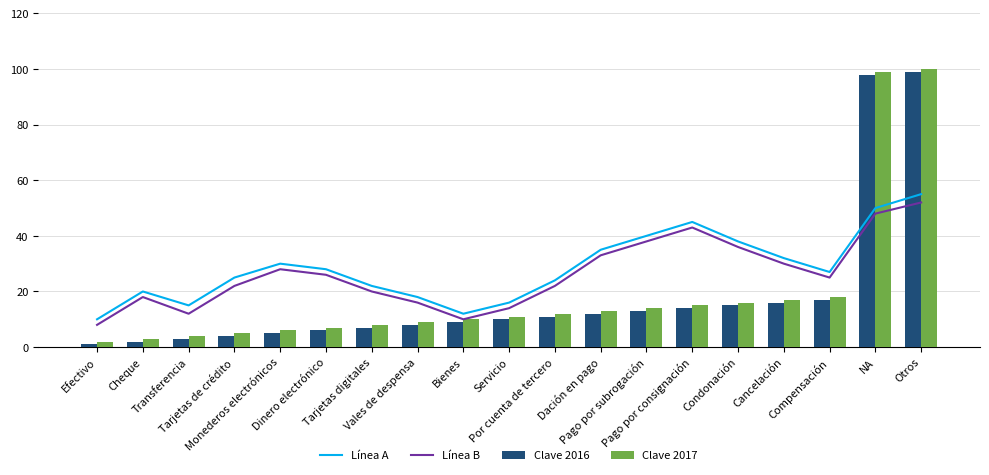

The value of Clave 2017 at Condonación is 28. True or false?

False